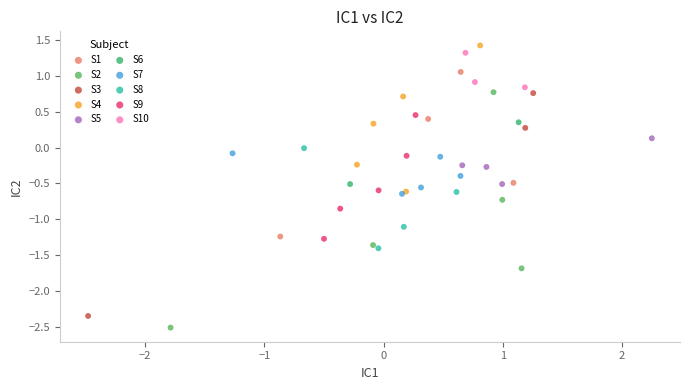

What are all the series names shown in the legend?

S1, S2, S3, S4, S5, S6, S7, S8, S9, S10